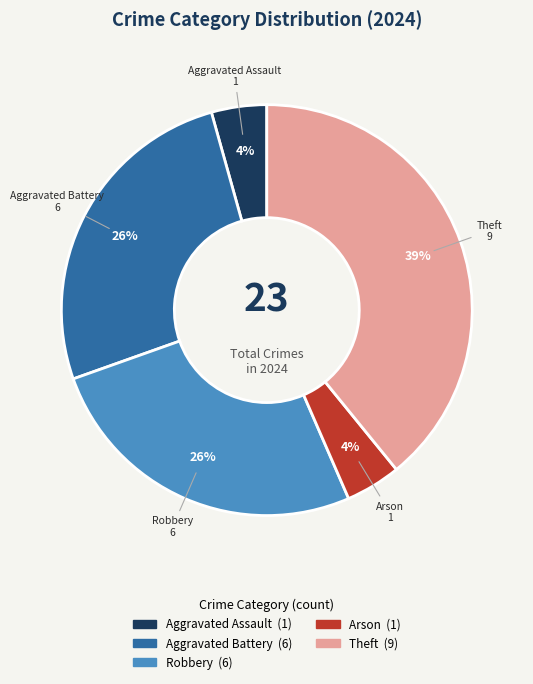

Is there a majority slice in this chart?

No